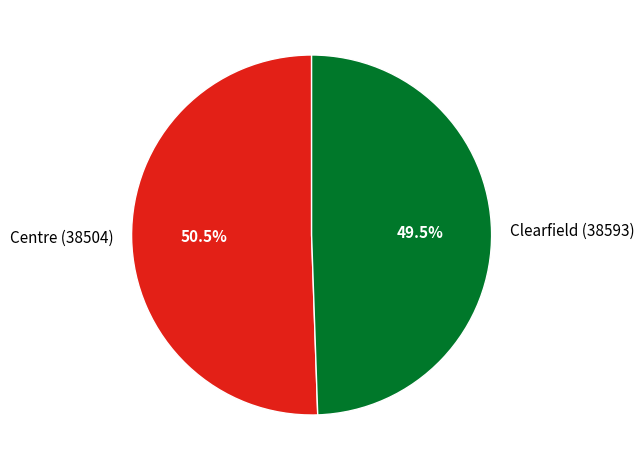

To the nearest percent, what is the combined percentage of Clearfield (38593) and Centre (38504)?

100%